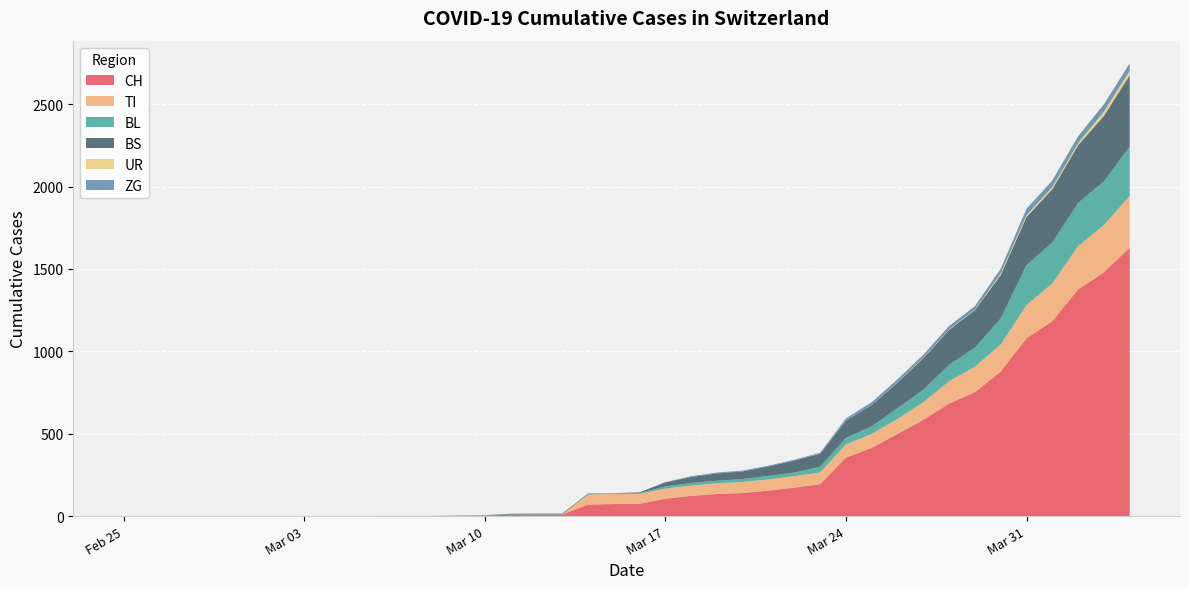

Reading left to right, list all the values displayed in this chart.

CH: 0	0	0	0	0	0	0	0	0	0	1	1	1	3	4	8	9	9	70	73	74	105	123	134	140	155	173	194	355	414	499	584	683	752	877	1079	1183	1376	1479	1630
TI: 0	0	0	0	0	0	0	0	0	0	0	0	0	0	0	0	0	0	61	61	61	62	62	65	67	68	70	71	80	85	91	107	136	155	165	202	229	263	287	314
BL: 0	0	0	0	0	0	0	0	0	0	0	0	0	1	2	2	2	2	2	5	5	13	16	16	18	21	21	35	40	46	65	76	100	115	158	242	249	262	266	298
BS: 0	0	0	0	0	0	0	0	0	0	0	0	0	0	0	4	4	4	4	0	4	25	36	44	46	57	73	78	105	128	155	191	211	228	263	292	323	350	397	434
UR: 0	0	0	0	0	0	0	0	0	0	0	0	0	0	0	0	0	0	0	0	0	0	0	0	0	0	0	1	1	0	2	3	3	3	9	11	13	13	26	26
ZG: 0	0	0	0	0	0	0	0	0	0	0	0	0	0	0	0	0	0	0	0	0	1	5	5	5	5	5	5	12	18	18	18	21	21	29	39	40	41	44	46